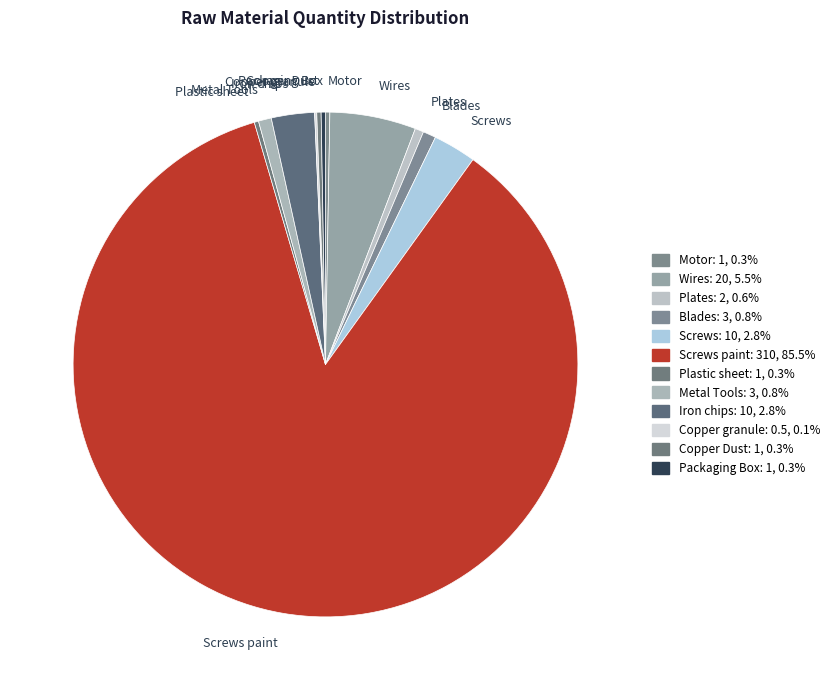

Approximately how many times larger is the value at Screws paint compared to Metal Tools?

103.3